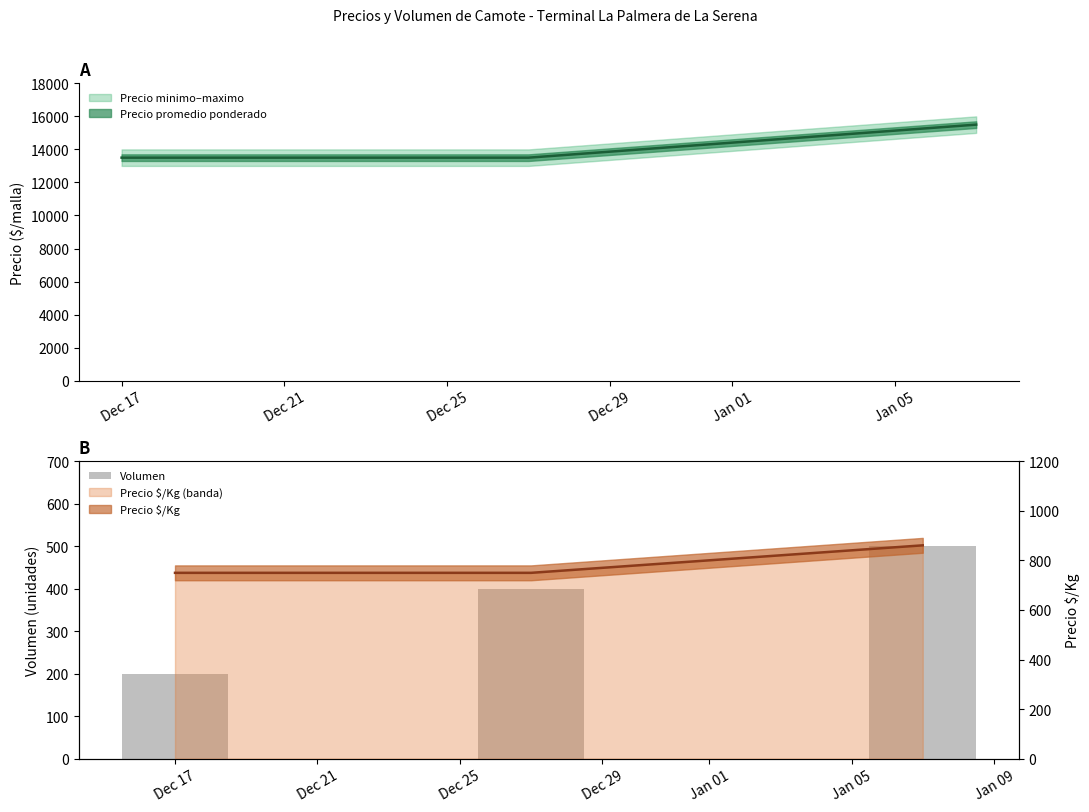

What is the difference between the maximum and second lowest values?

100